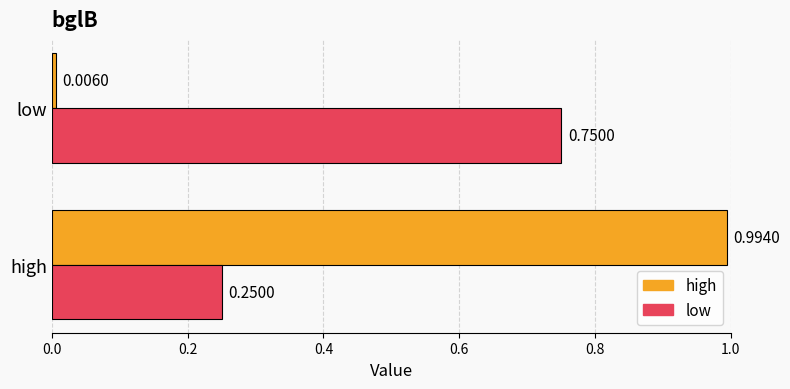

What is the difference between the maximum and minimum values in the low series?

0.5